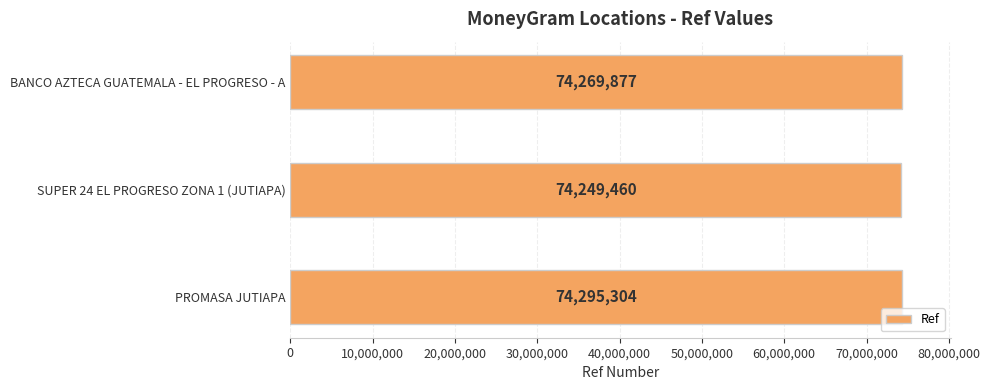

Which label corresponds to the smallest value in the chart?

SUPER 24 EL PROGRESO ZONA 1 (JUTIAPA)